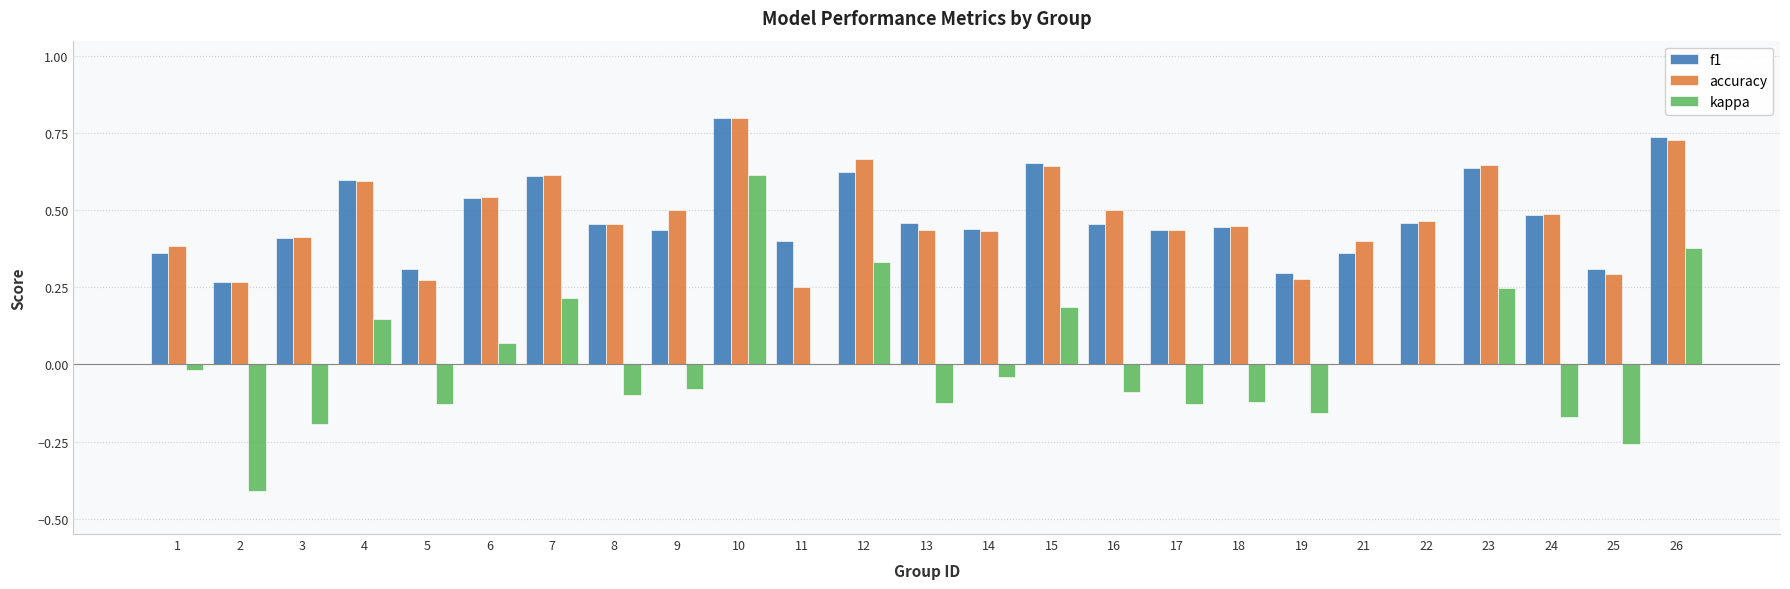

The value of f1 at 14 is 0.4. True or false?

True